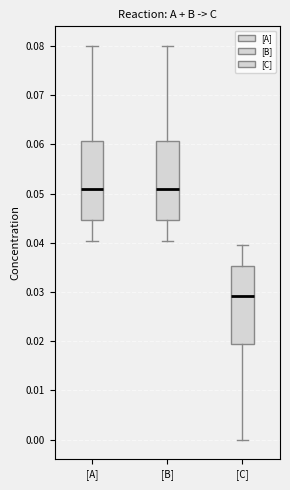

Which box's median line is the lowest?

[C]